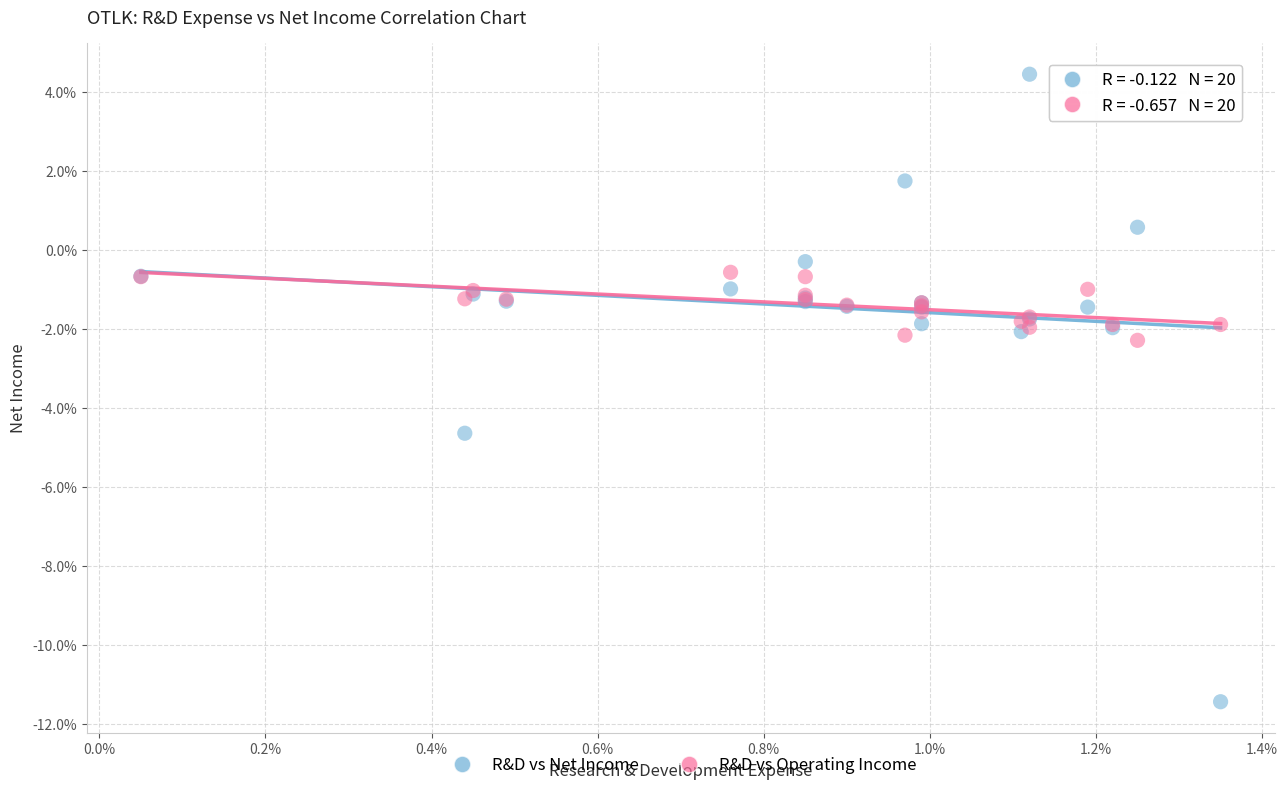

What are all the series names shown in the legend?

R&D vs Net Income, R&D vs Operating Income